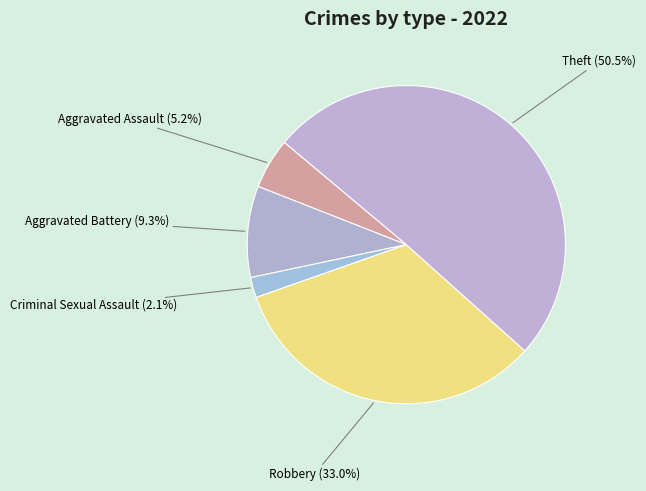

Rank the categories by value from highest to lowest.

Theft, Robbery, Aggravated Battery, Aggravated Assault, Criminal Sexual Assault